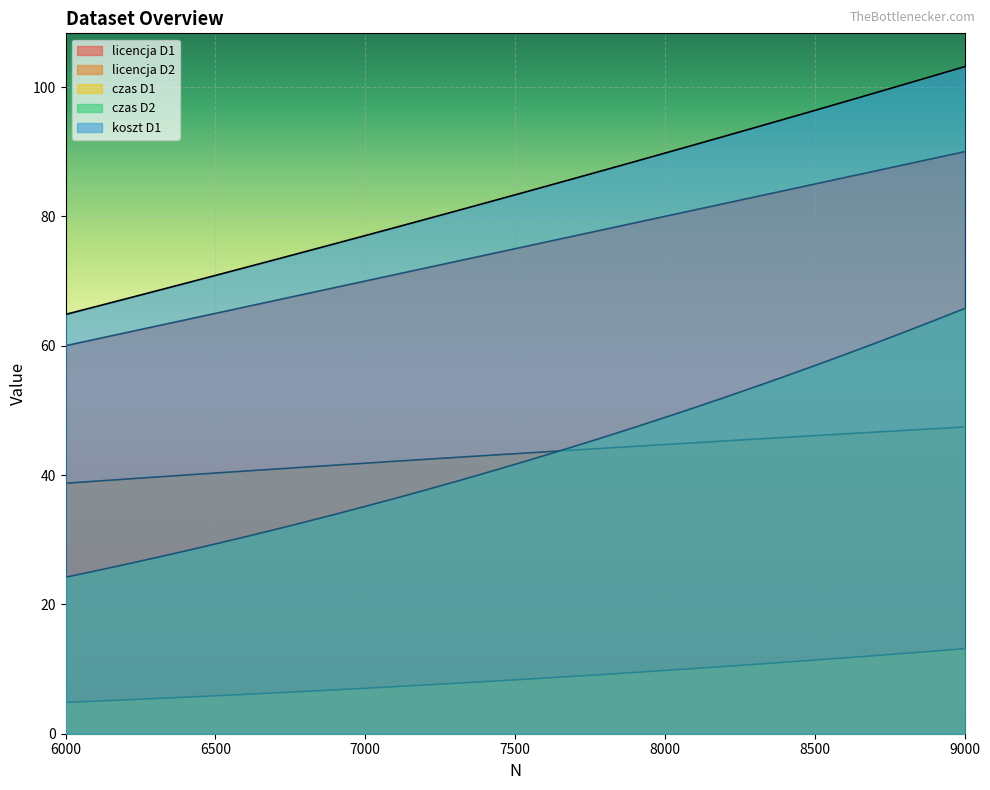

What is the value of the licencja D2 point at the 19th from the left?

44.2